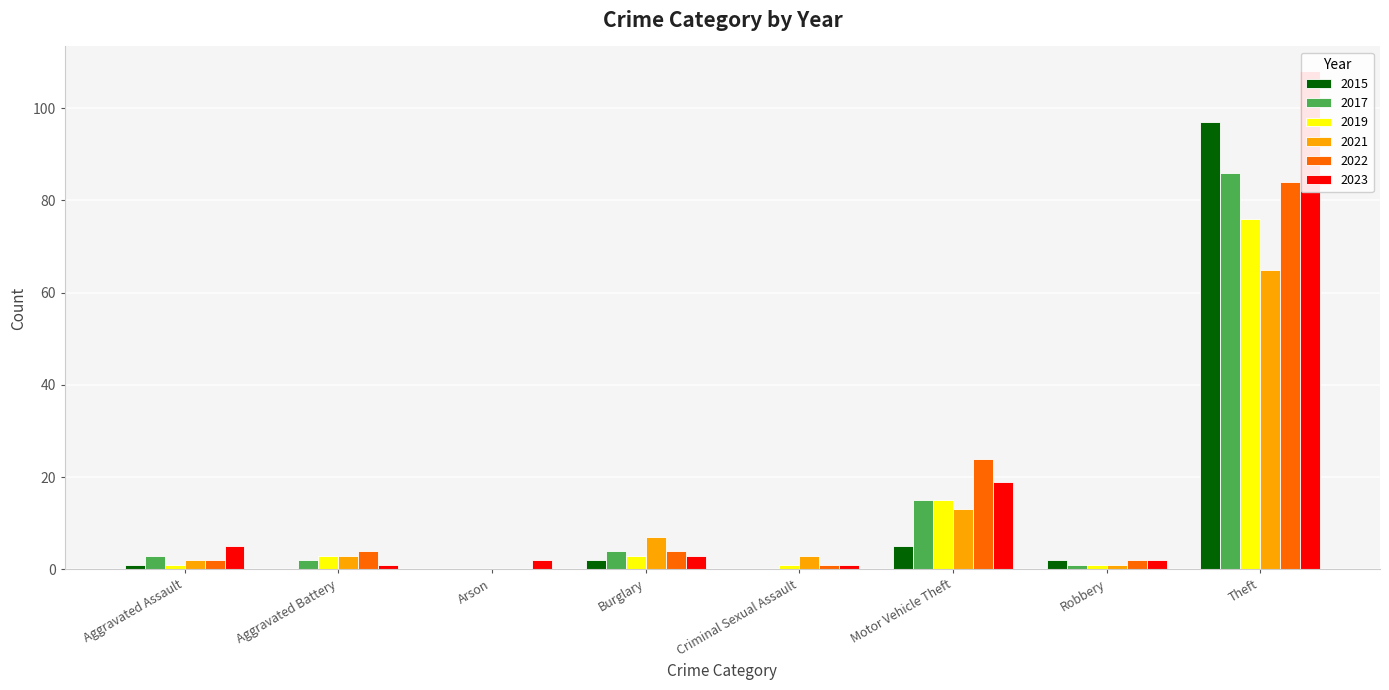

Reading left to right, extract all data points from this chart.

2015: 1	0	0	2	0	5	2	97
2017: 3	2	0	4	0	15	1	86
2019: 1	3	0	3	1	15	1	76
2021: 2	3	0	7	3	13	1	65
2022: 2	4	0	4	1	24	2	84
2023: 5	1	2	3	1	19	2	108